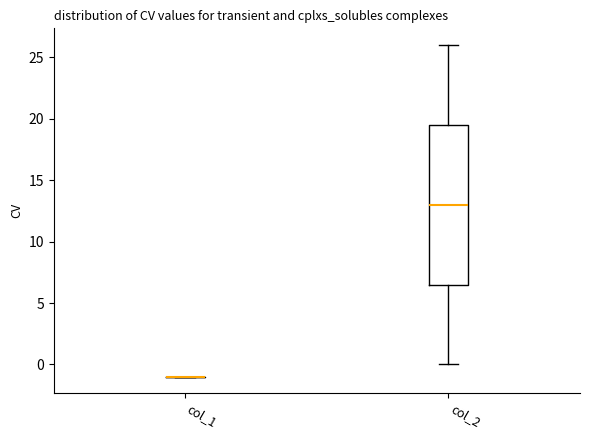

Comparing the boxes themselves (not the whiskers), which one is the tallest?

col_2